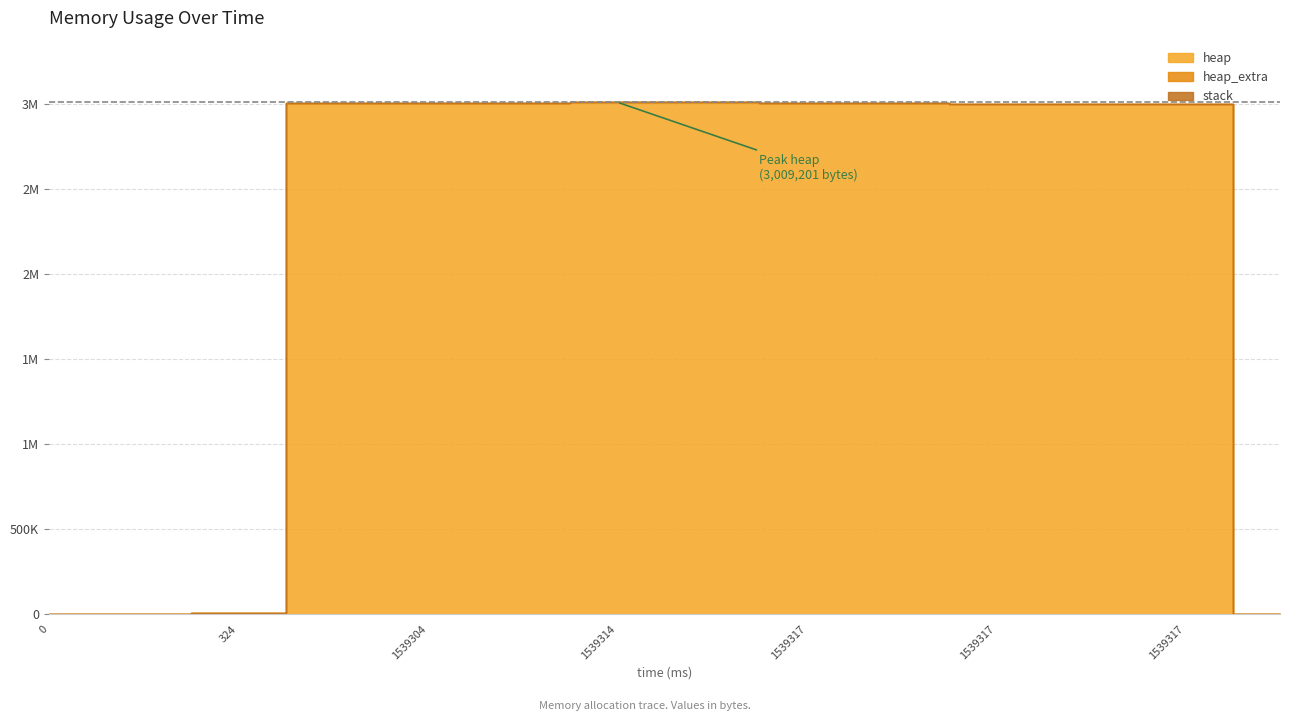

True or false: heap and stack intersect in this chart.

False